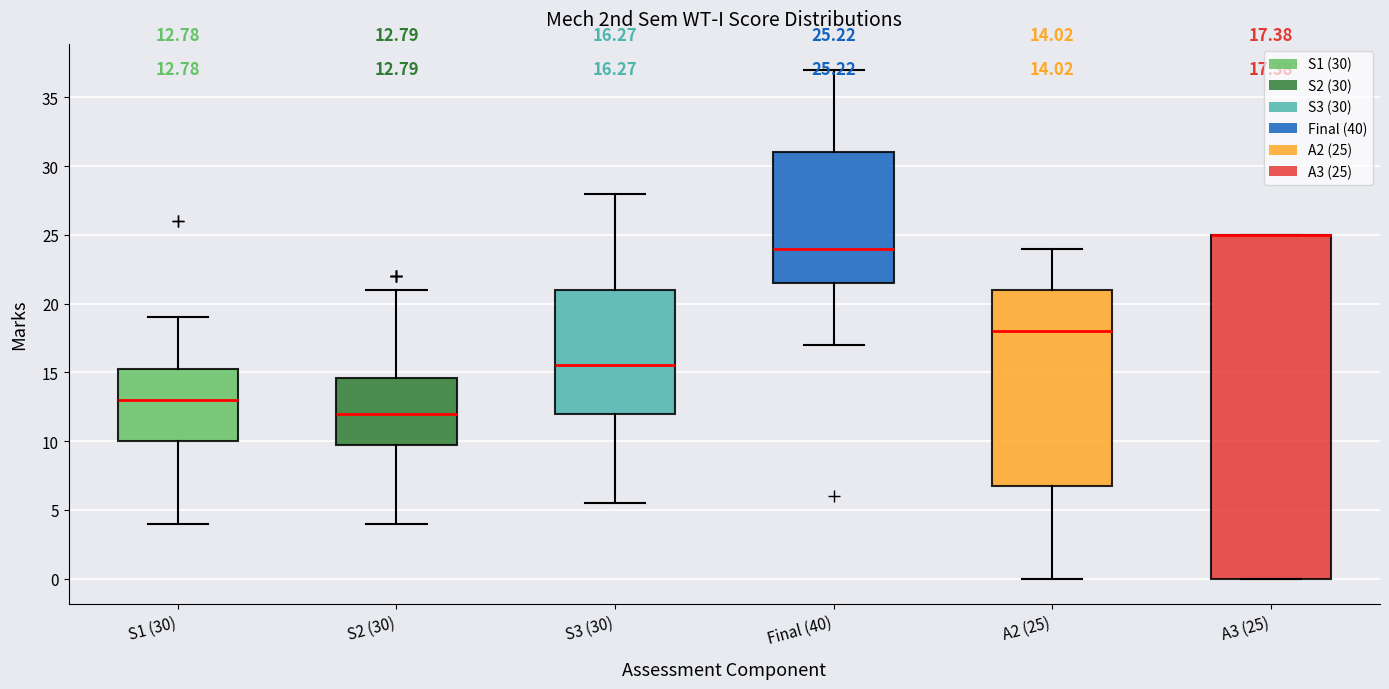

Which box is the tallest, from its lower edge to its upper edge?

A3 (25)